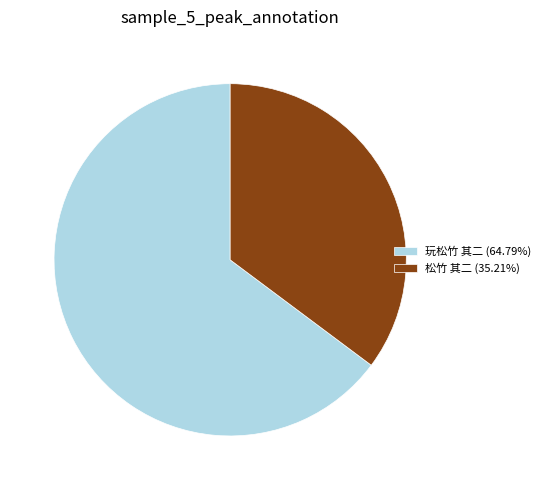

Is there any slice that represents more than half of the pie?

Yes